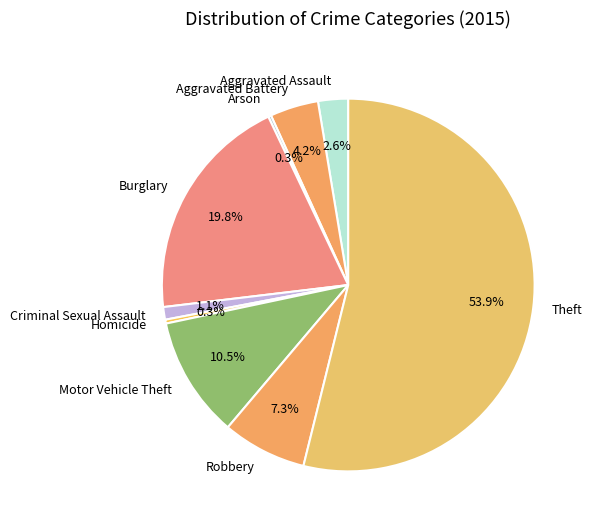

To the nearest percent, what is the difference between the Aggravated Battery and Homicide slice percentages?

4%